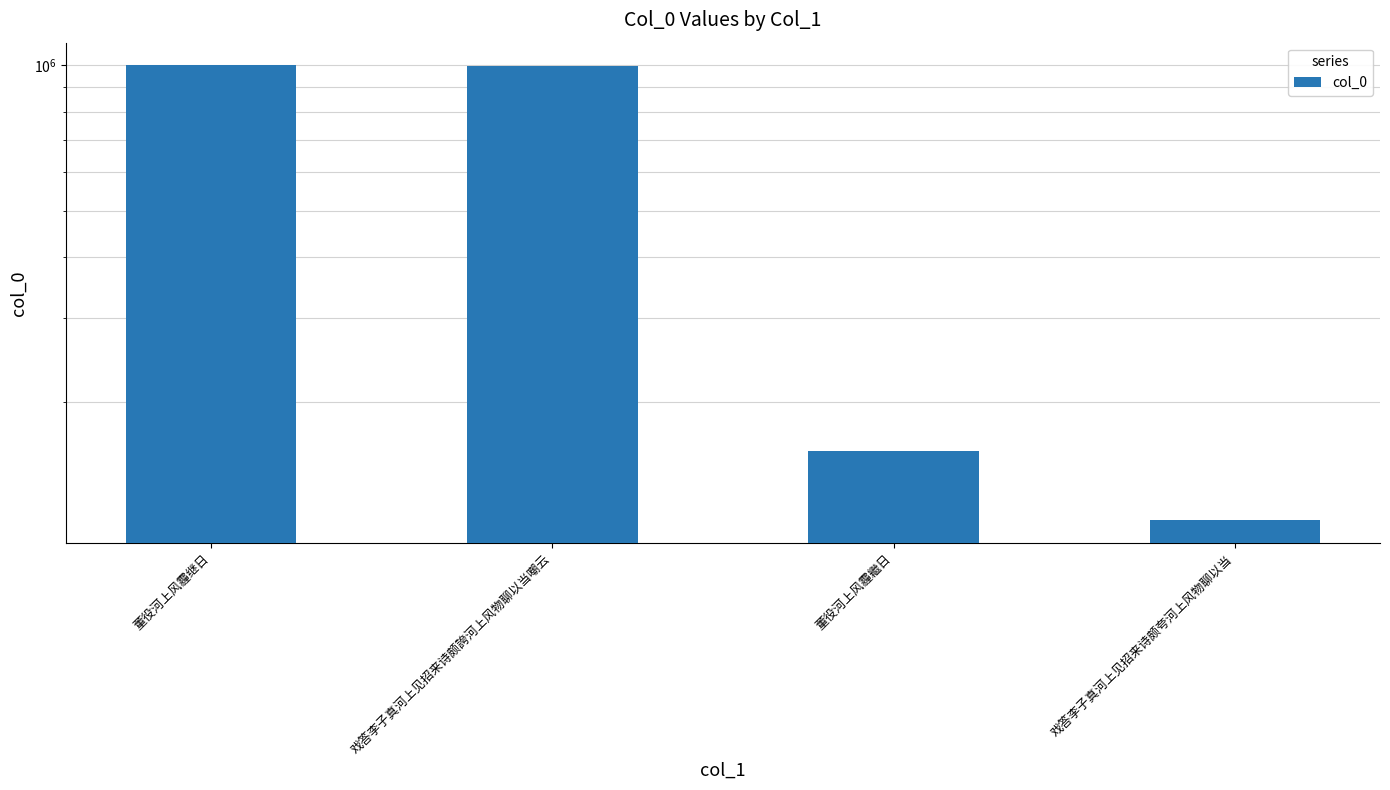

Between 戏答李子真河上见招来诗颇誇河上风物聊以当嘲云 and 董役河上风霾继日, which is larger?

董役河上风霾继日